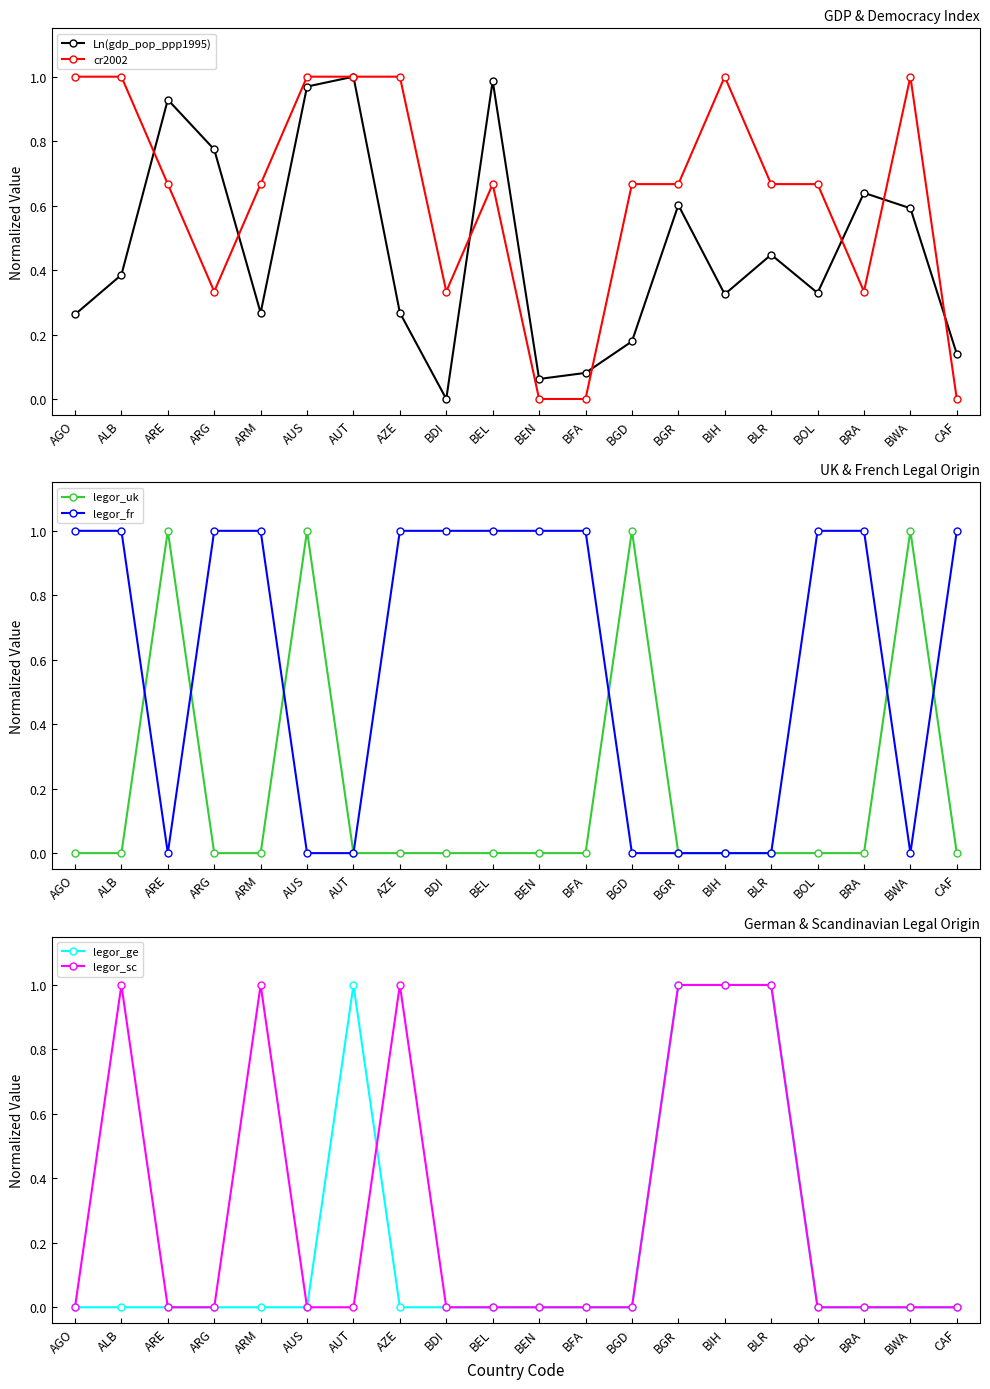

What position from the right is BGD?

8